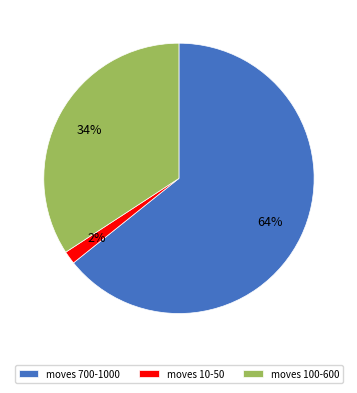

True or false: moves 10-50 accounts for 11% of the total.

False